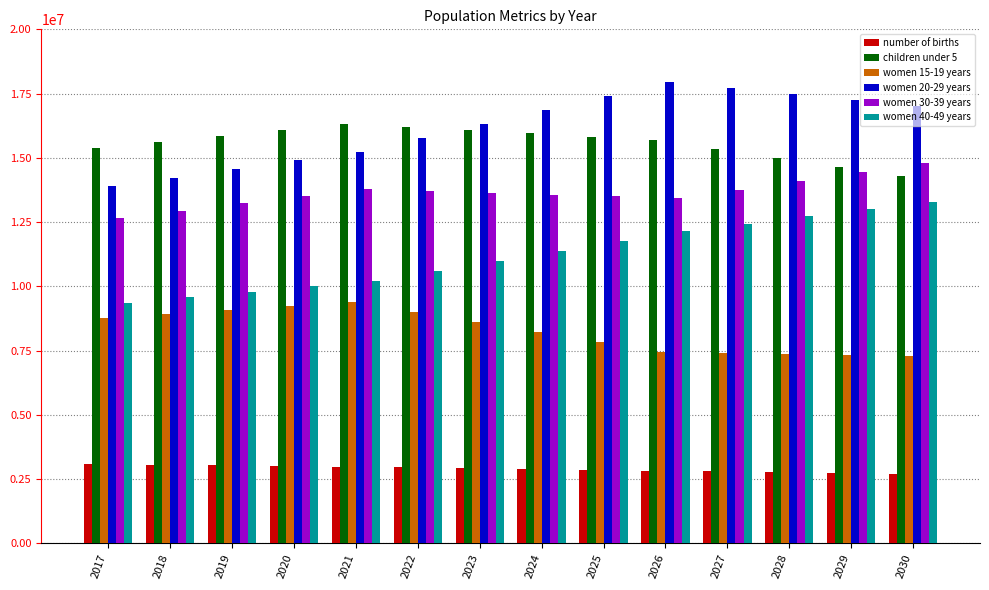

Rank the series by their maximum value, from lowest to highest.

number of births, women 15-19 years, women 40-49 years, women 30-39 years, children under 5, women 20-29 years